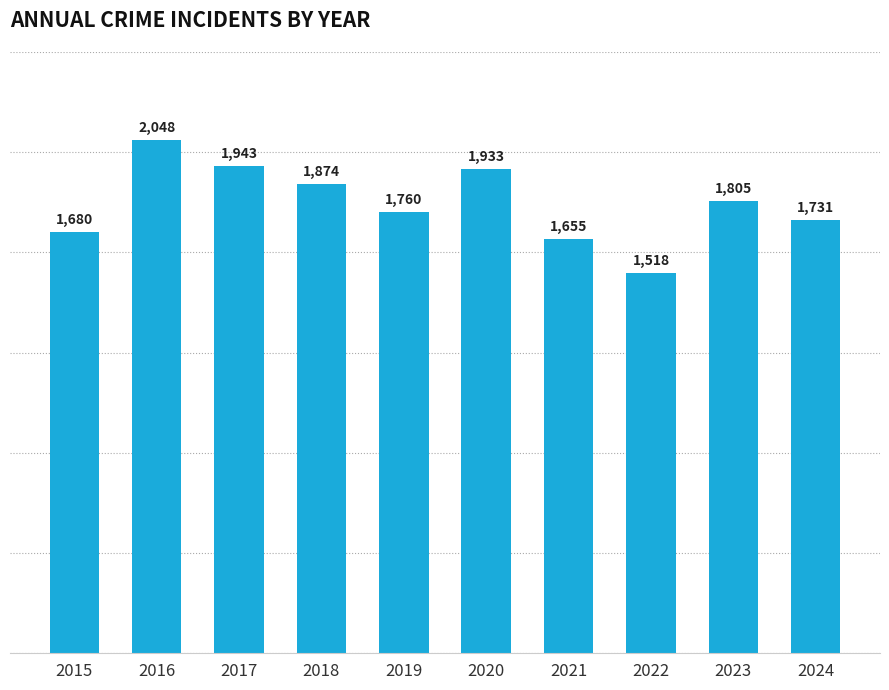

What is the ratio of the value at 2016 to the value at 2015?

1.2